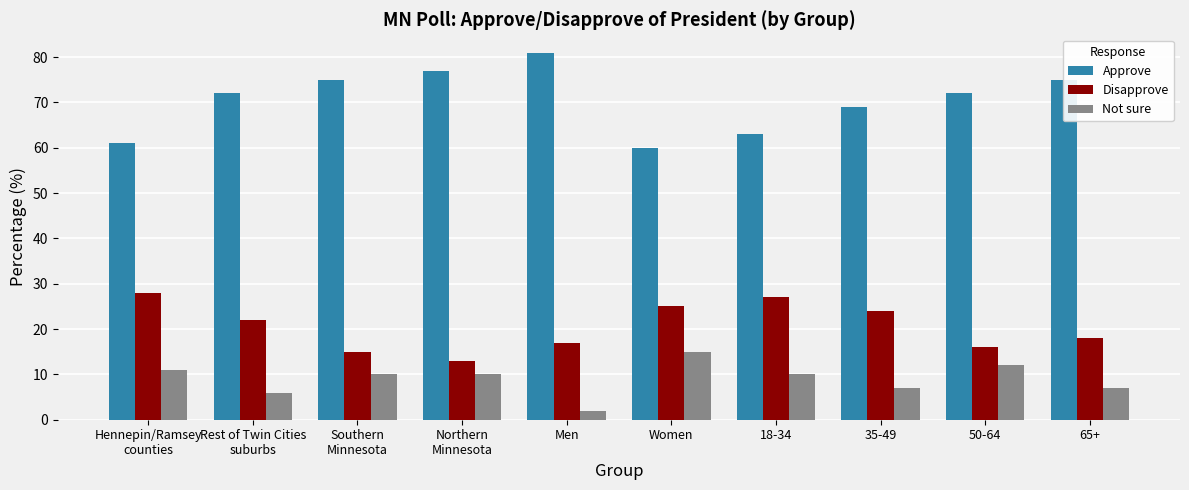

Rank the series at Men from lowest to highest value.

Not sure, Disapprove, Approve